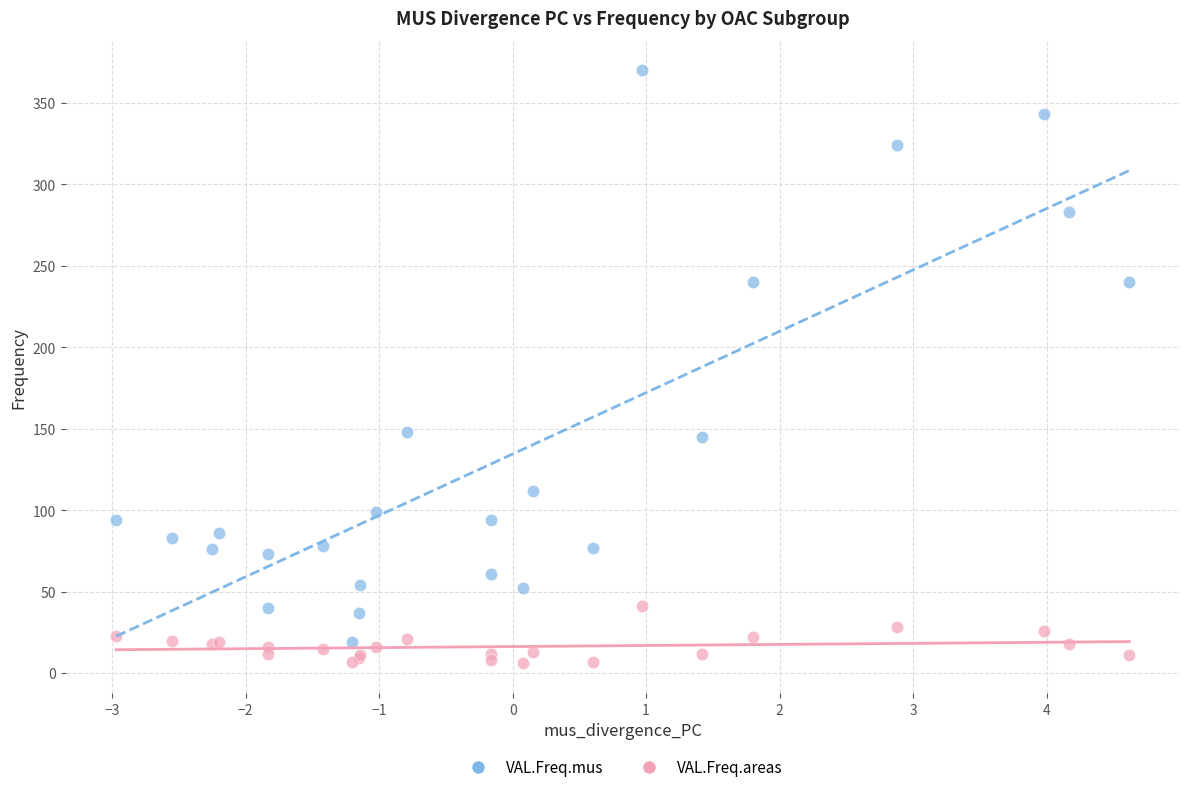

Which series contains the highest Y value?

VAL.Freq.mus